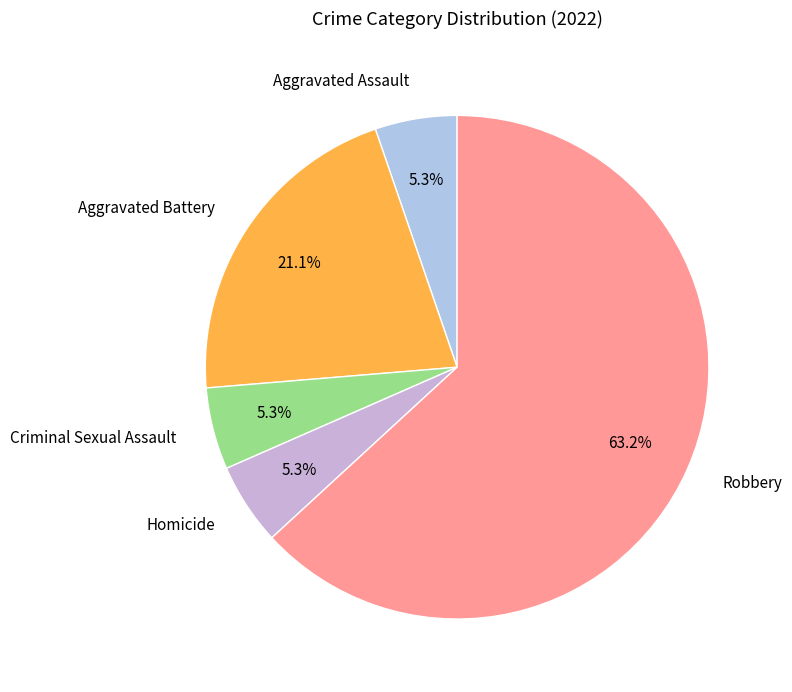

To the nearest percent, what percentage of the pie is Criminal Sexual Assault?

5%